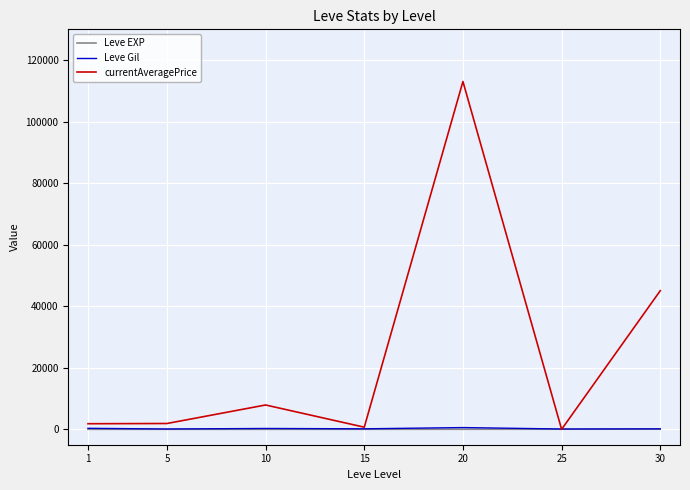

What are all the series names shown in the legend?

Leve EXP, Leve Gil, currentAveragePrice